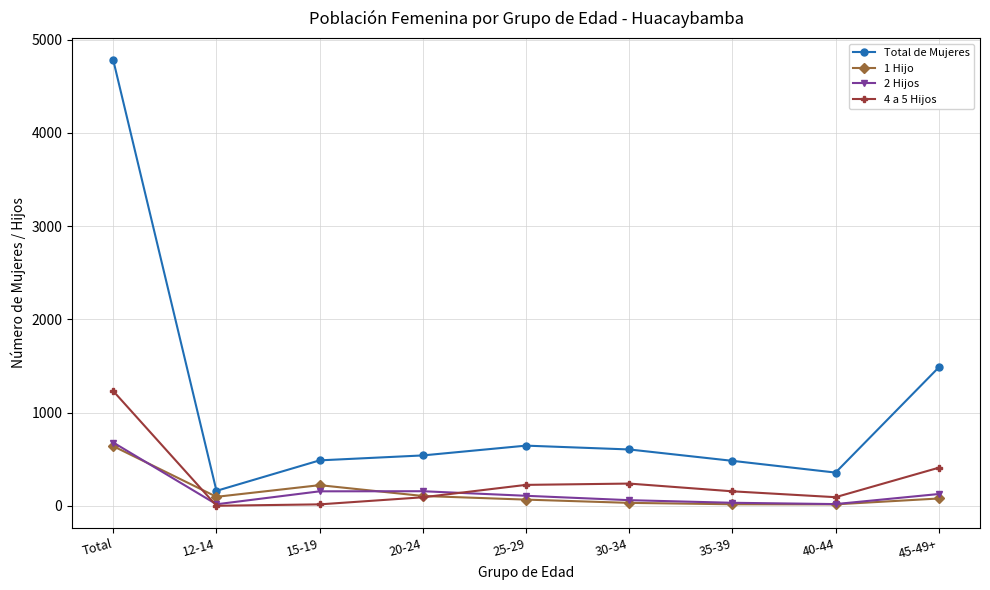

What is the difference between the Total de Mujeres values at 25-29 and 40-44?

289